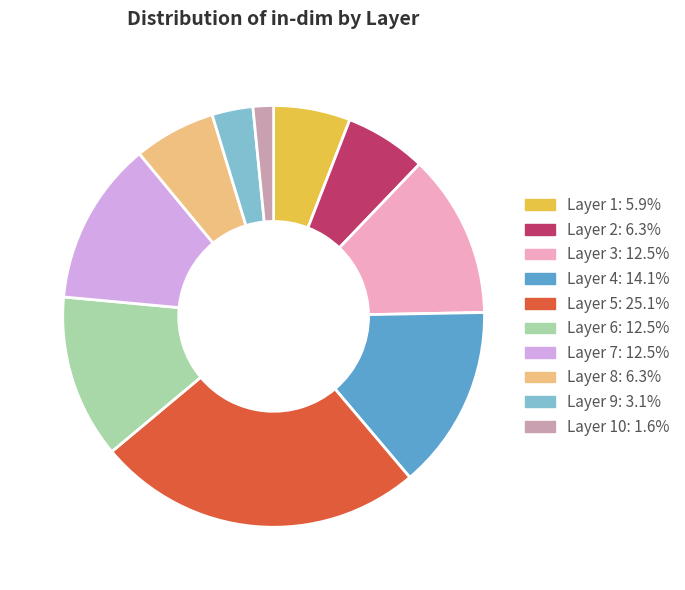

Combined, do Layer 2: 6.3% and Layer 1: 5.9% account for over 50%?

No